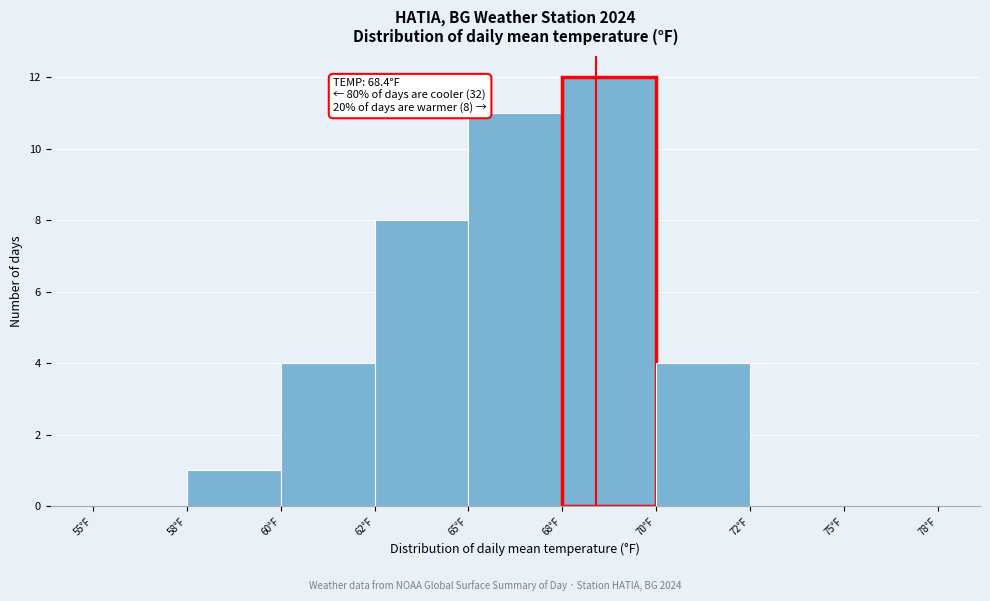

Reading left to right, transcribe all the data shown in this chart.

55°F=0	58°F=1	60°F=4	62°F=8	65°F=11	68°F=12	70°F=4	72°F=0	75°F=0